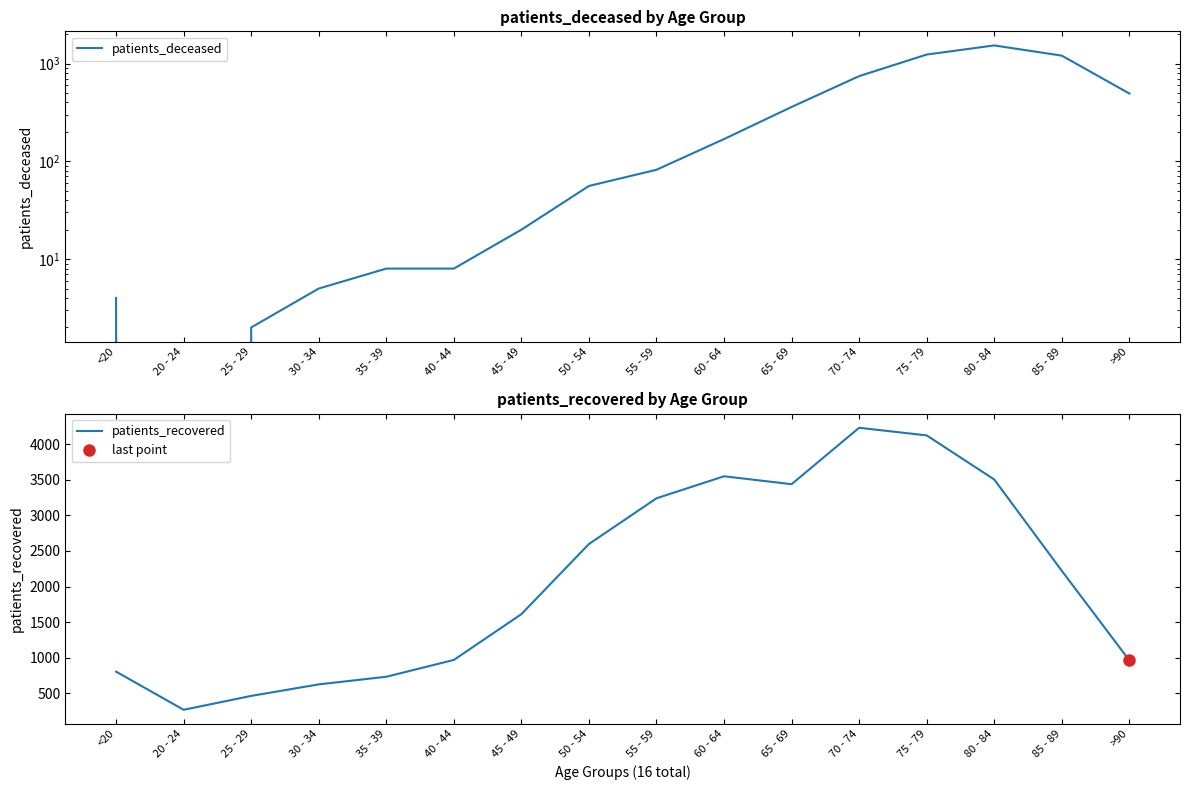

How many categories are shown in the chart?

16